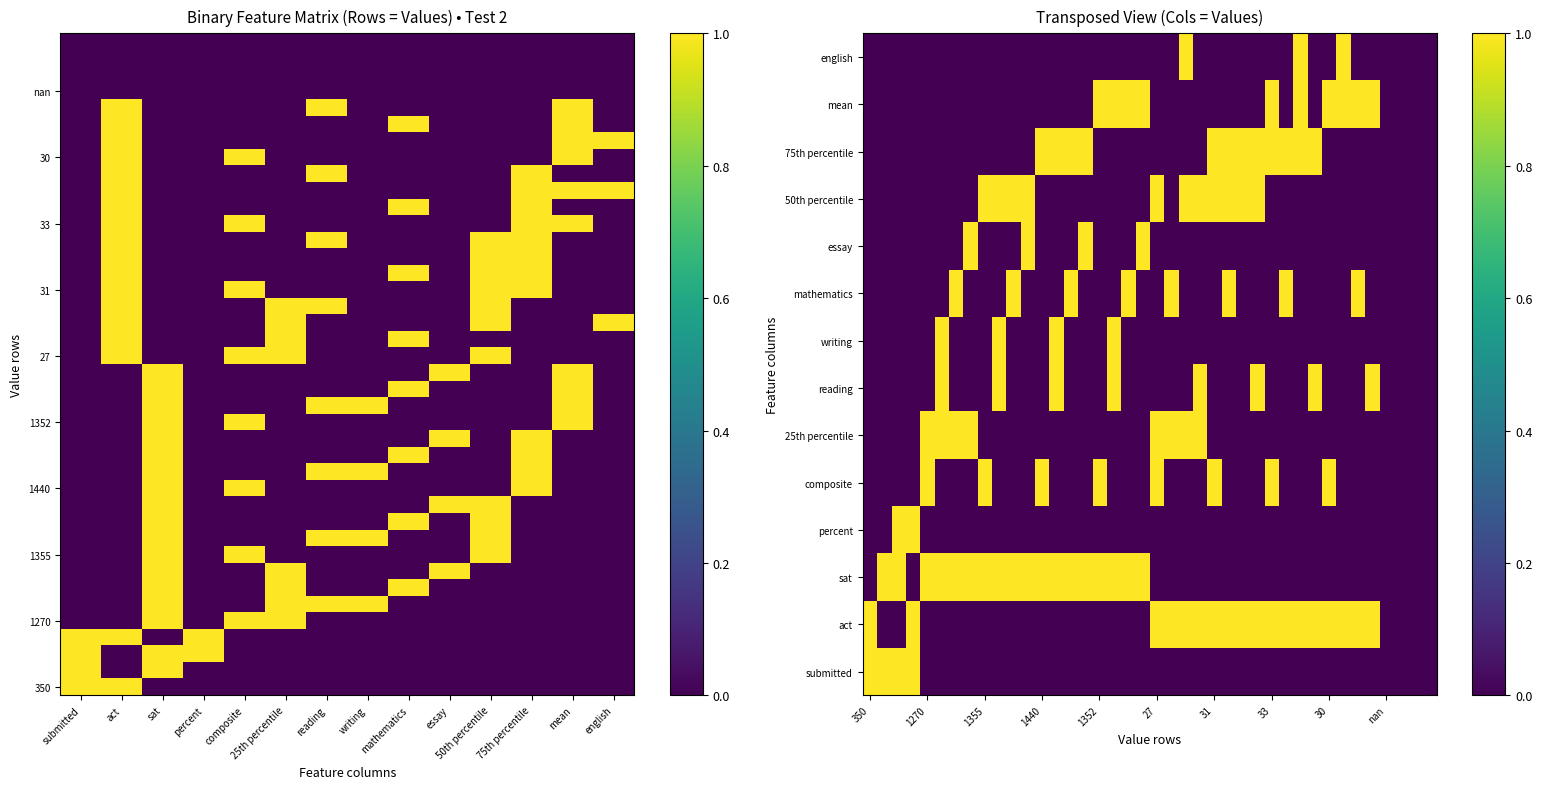

At which category does the chart reach its minimum across all series?

1270